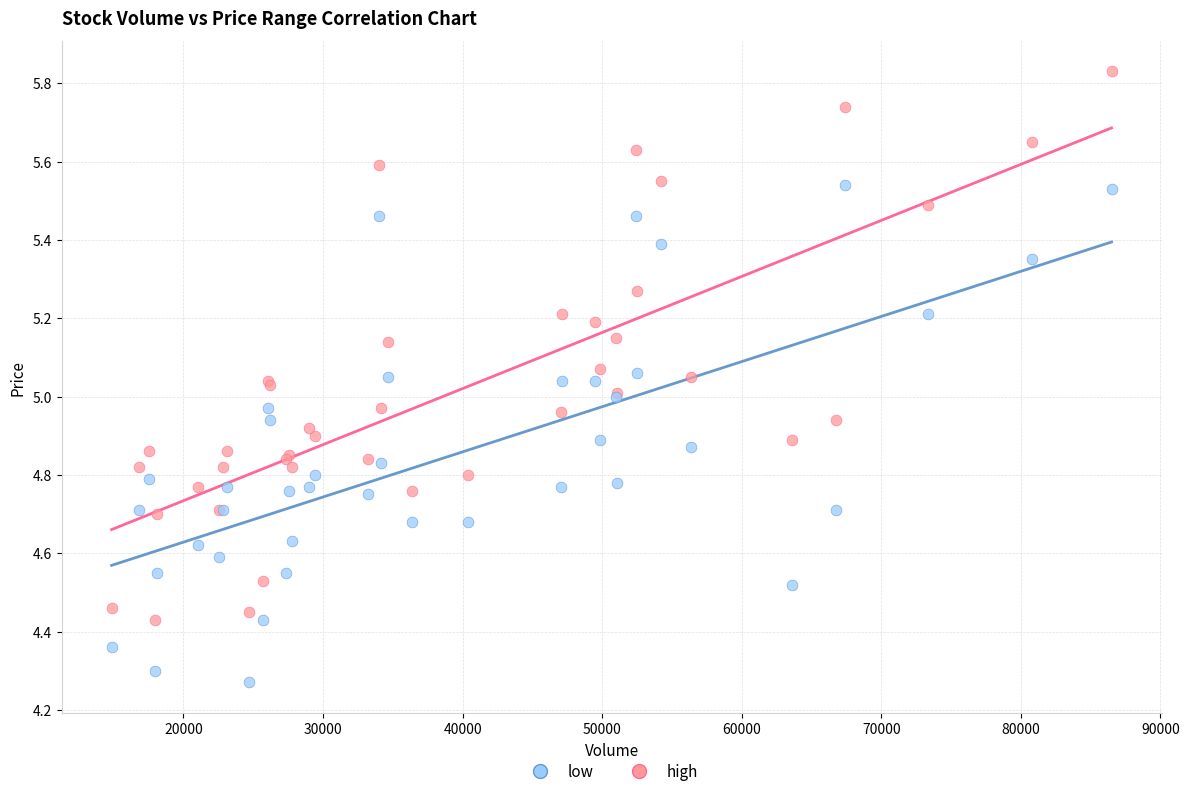

Which series contains the highest Y value?

high